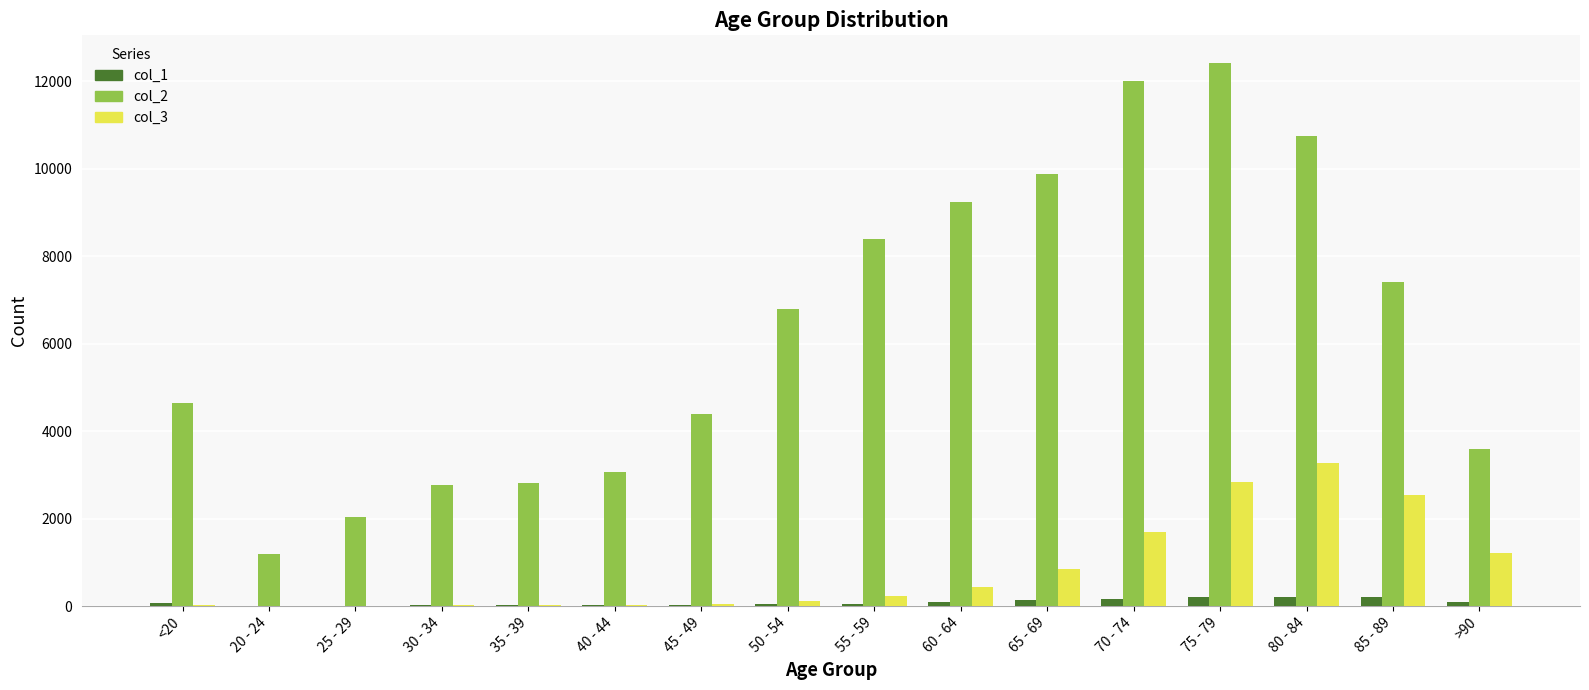

The value of col_1 at 20 - 24 is 5. True or false?

True